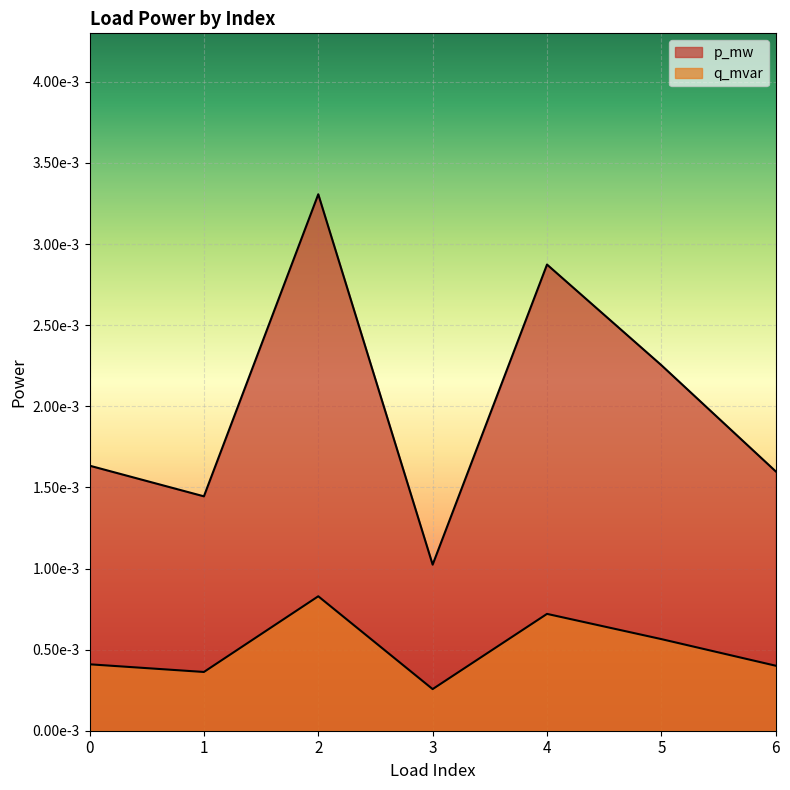

How many data points does each series have?

7